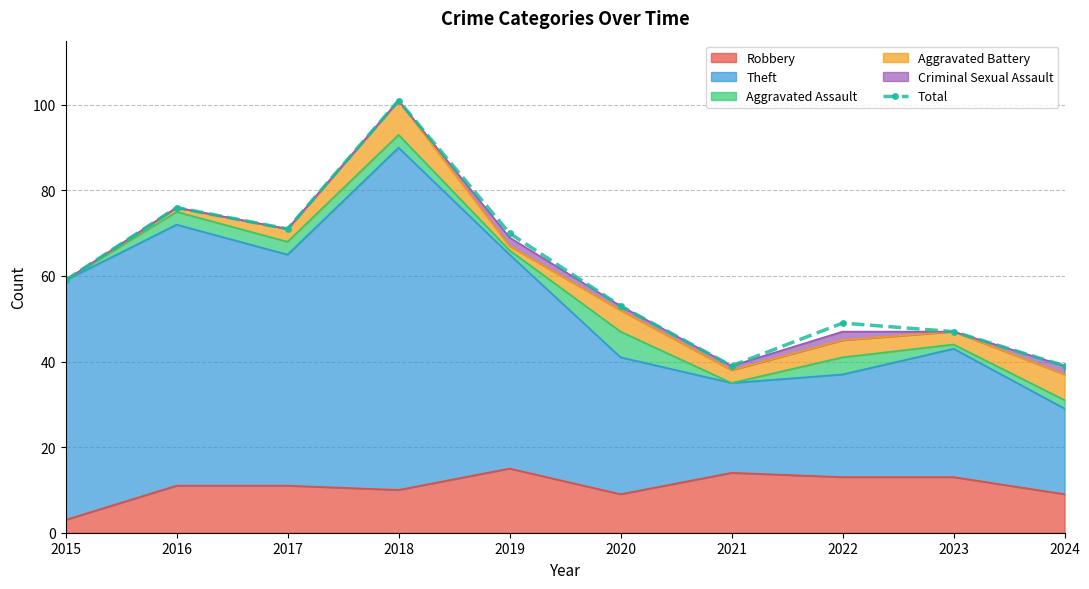

Where is the first local maximum?

2016